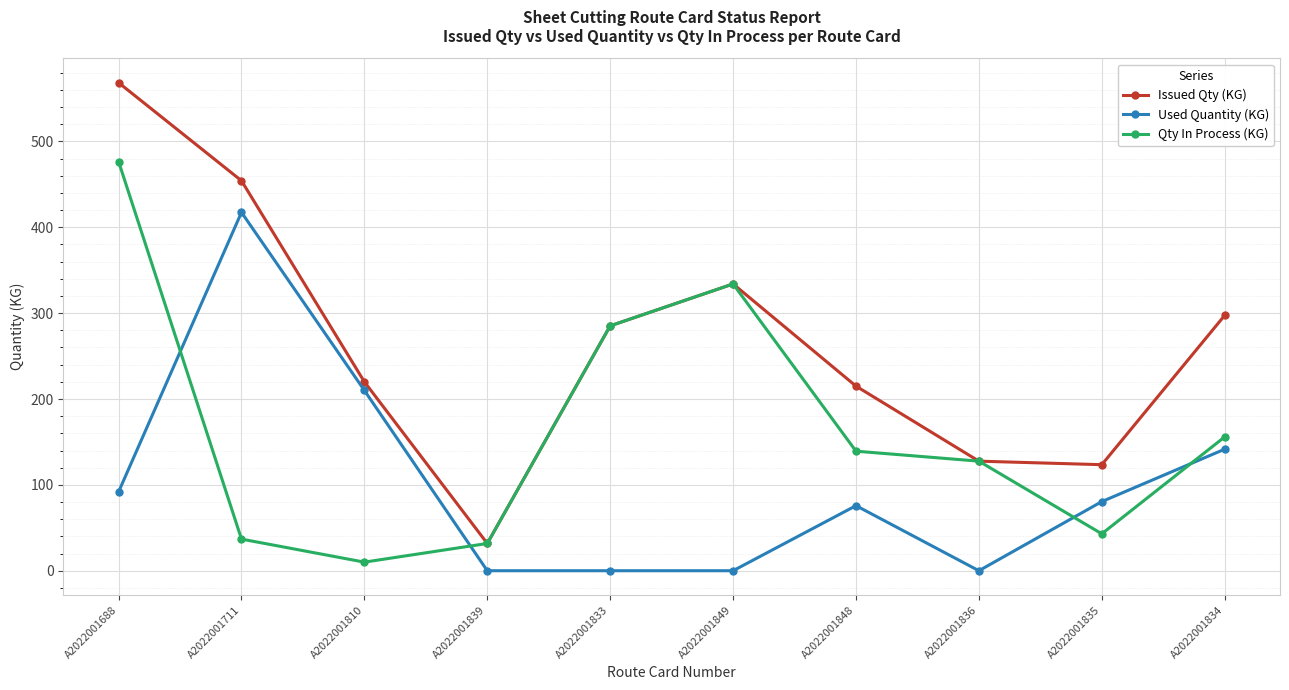

Between which two adjacent categories do Used Quantity (KG) and Qty In Process (KG) first intersect?

A2022001688 and A2022001711